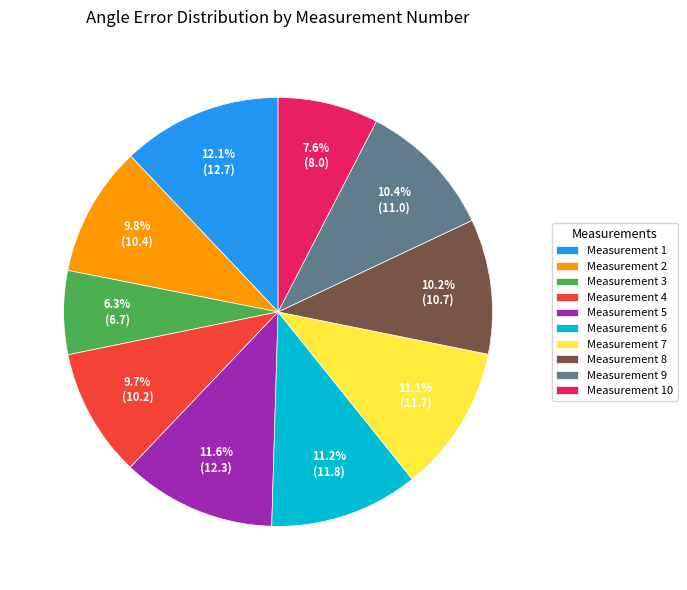

What percentage is NOT represented by Measurement 8?

89.8%